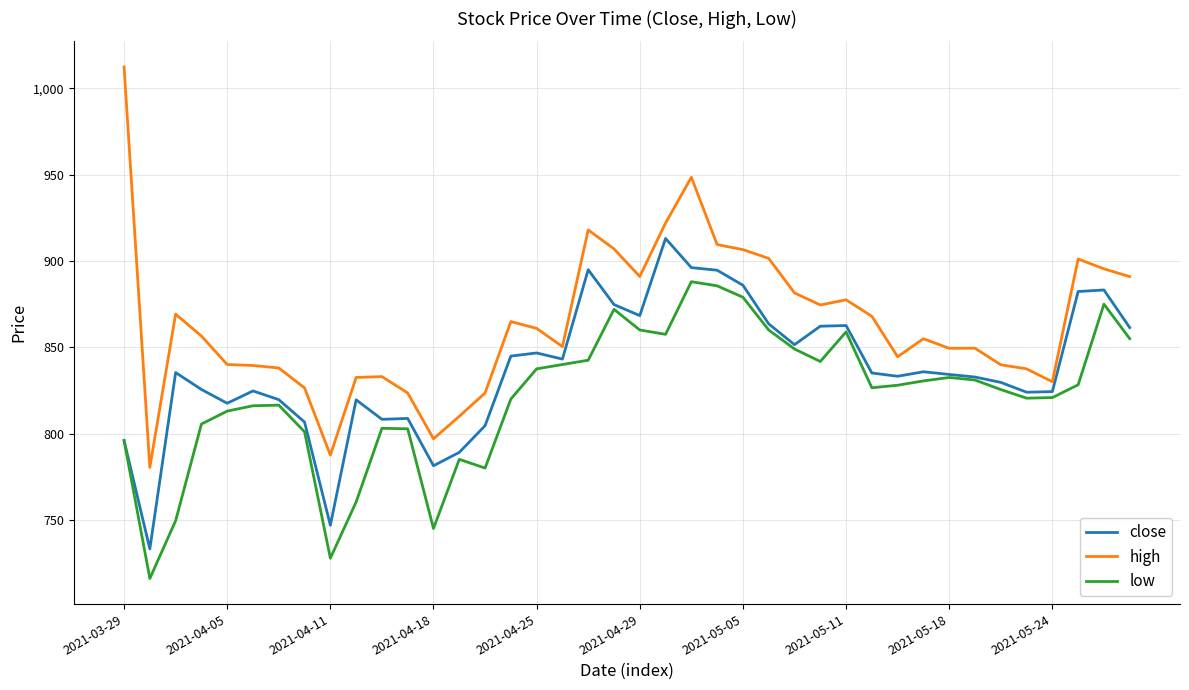

True or false: high and close intersect in this chart.

False